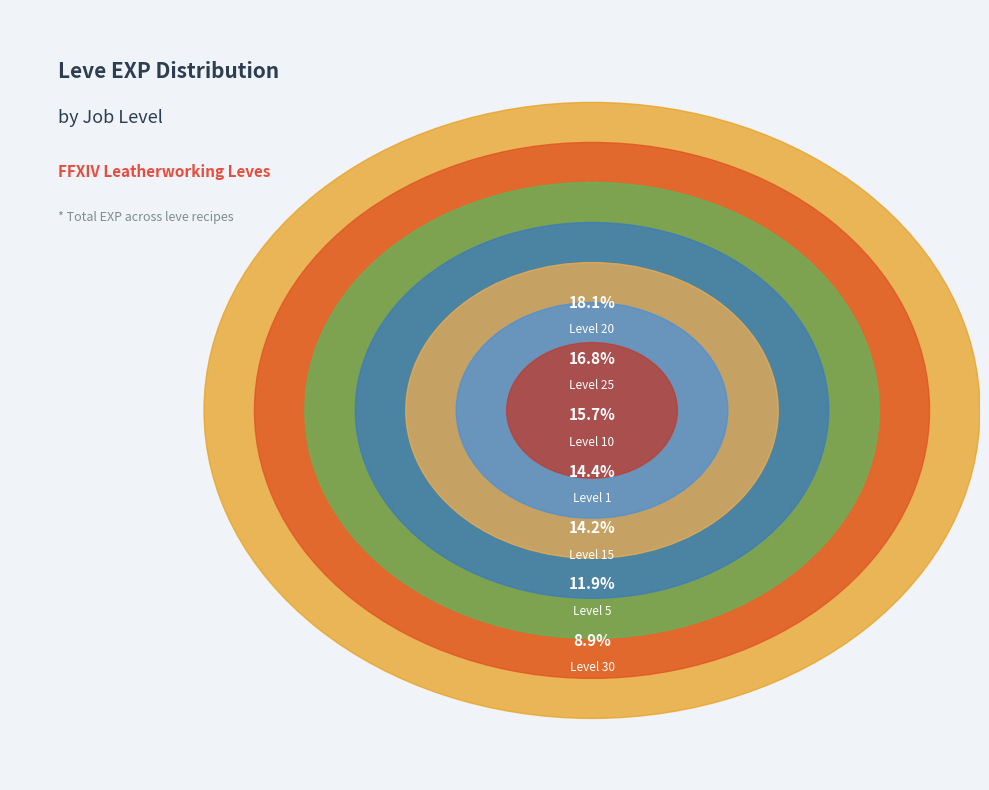

Combined, do 10 and 15 account for over 50%?

No